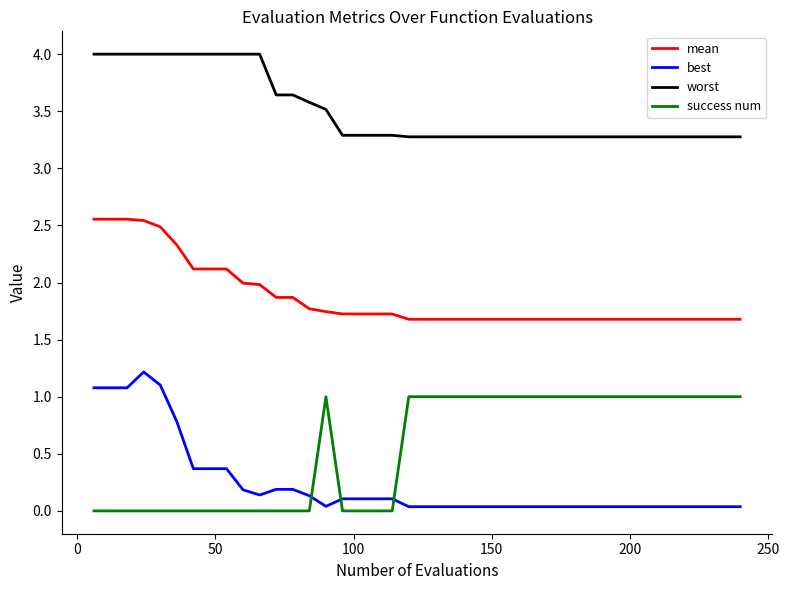

Rank the series by their maximum value, from lowest to highest.

success num, best, mean, worst